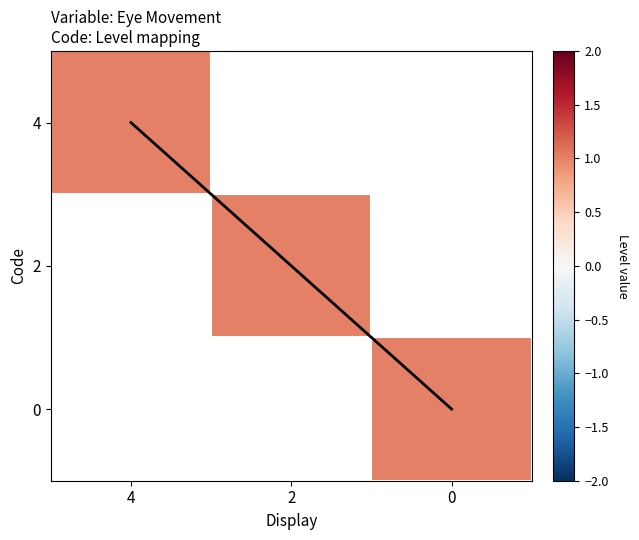

Is the value of diagonal at 4 greater than the value of 0 at 2?

No